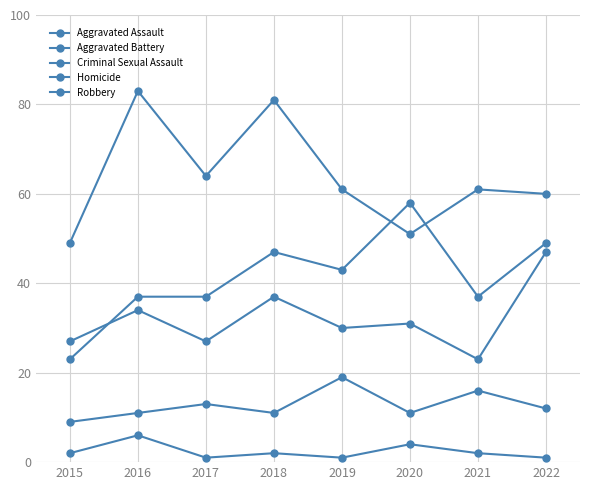

True or false: Aggravated Battery and Robbery intersect in this chart.

False